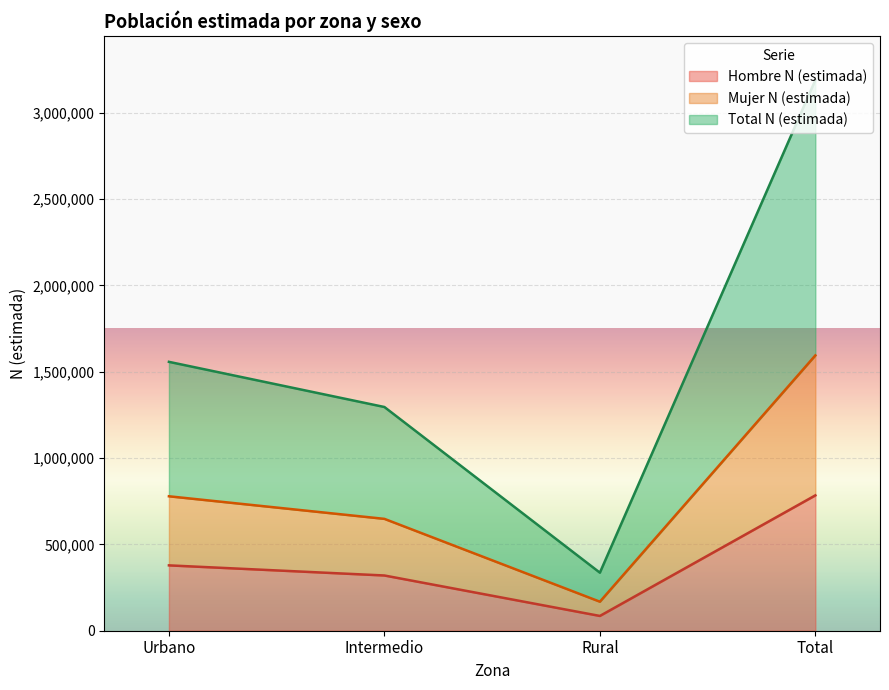

True or false: Hombre N (estimada) and Total N (estimada) intersect in this chart.

False